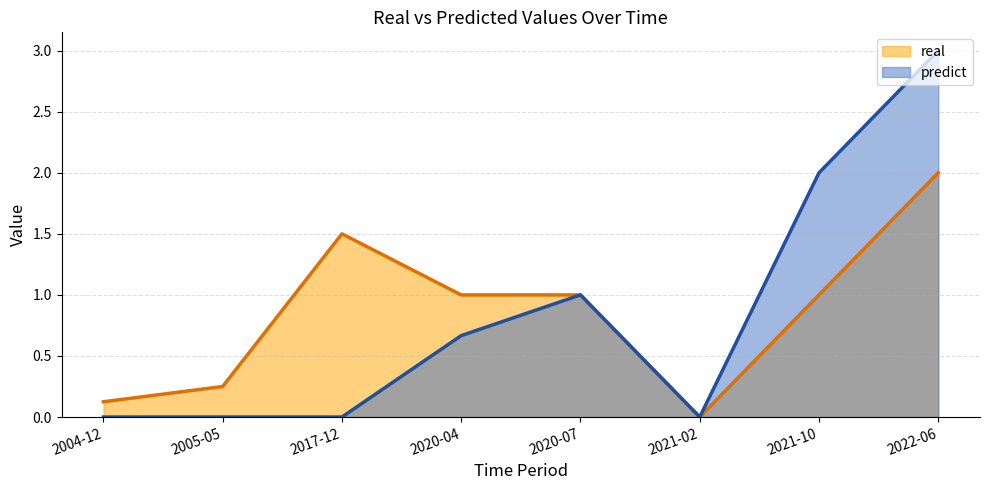

Reading left to right, what are all the values shown in this chart?

2004-12=0.1	2005-05=0.2	2017-12=1.5	2020-04=1.0	2020-07=1.0	2021-02=0.0	2021-10=1.0	2022-06=2.0